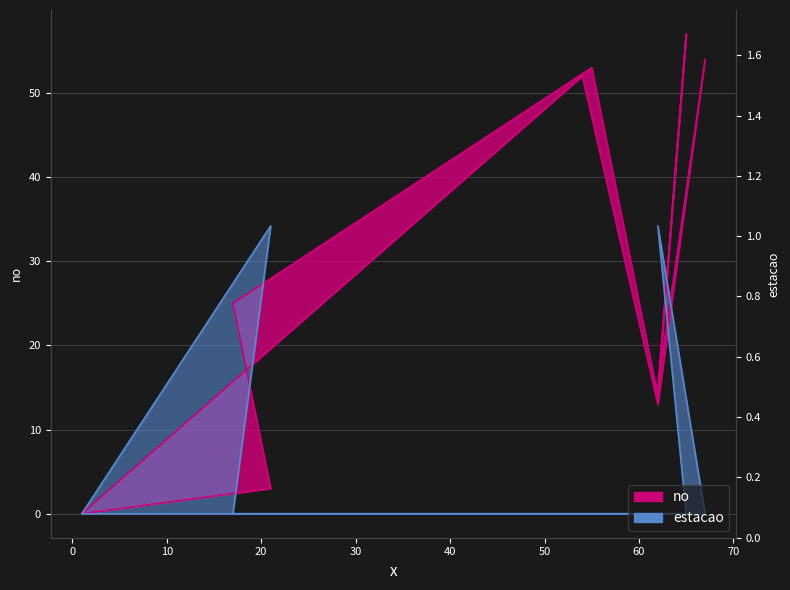

What is the spread (max minus min) of values at 65?

57.0